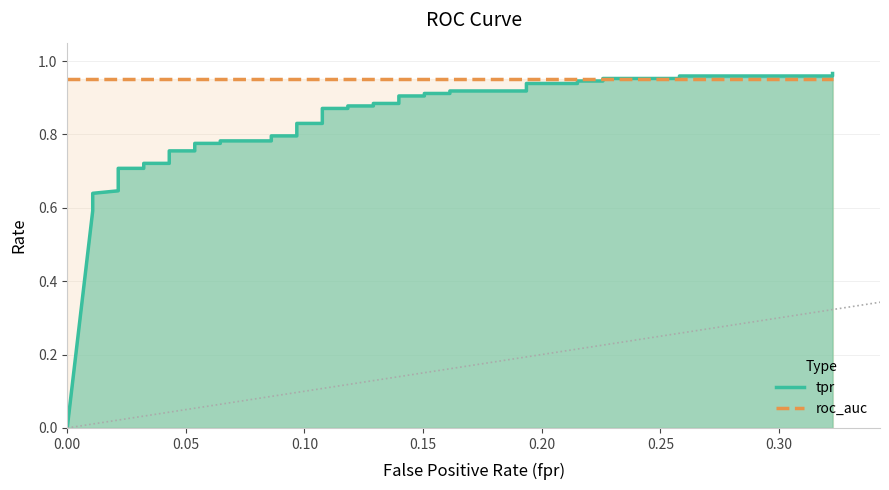

The roc_auc series shows 0.2 at 27. True or false?

False